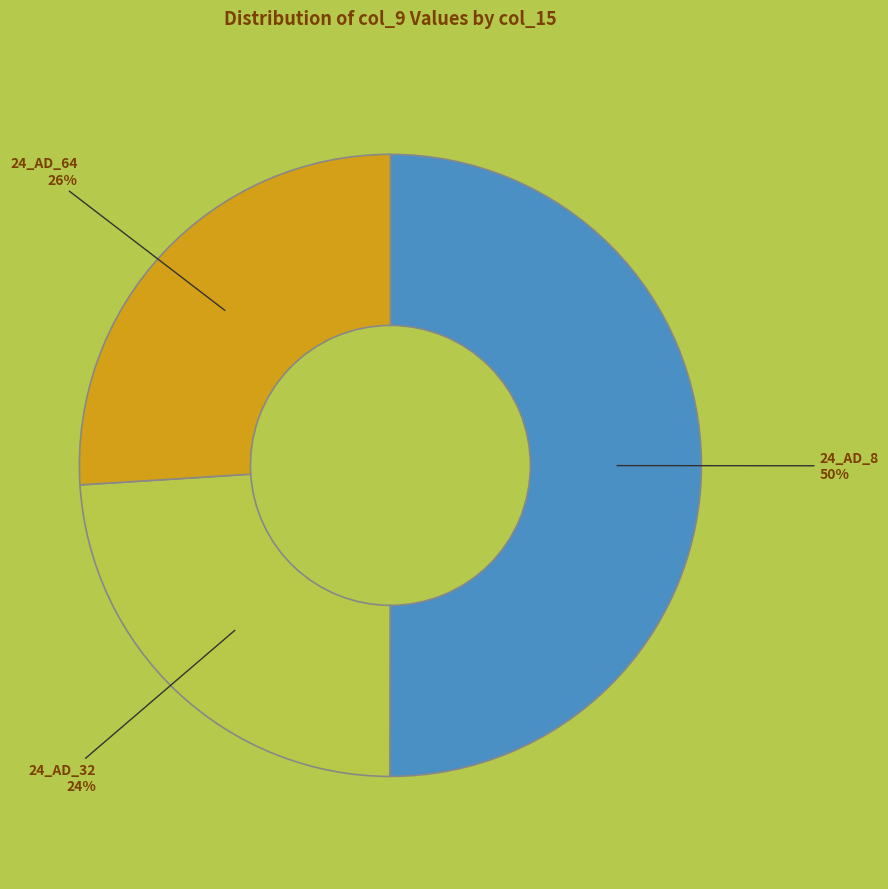

Which slice is the smallest?

24_AD_32